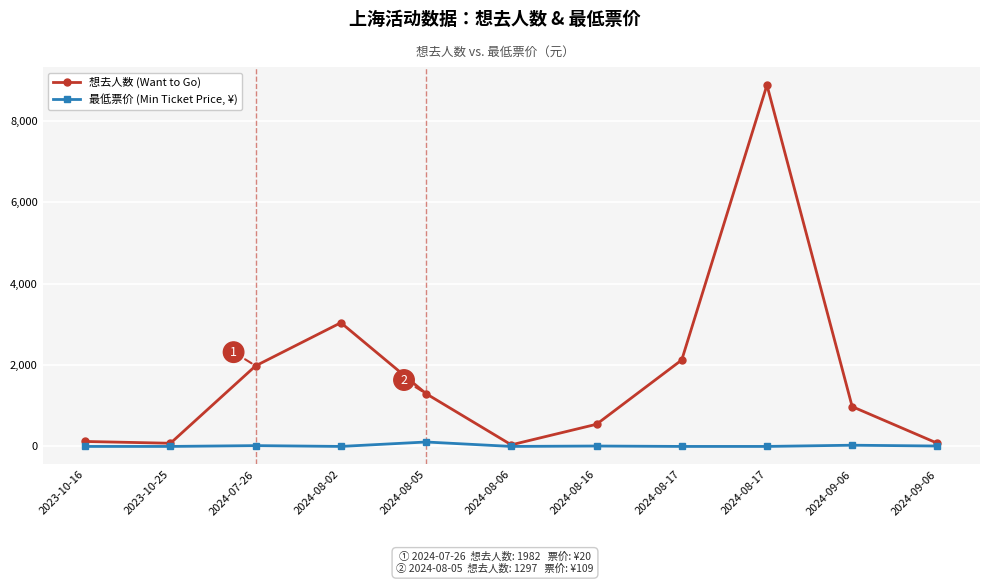

How many lines are shown in the chart?

2